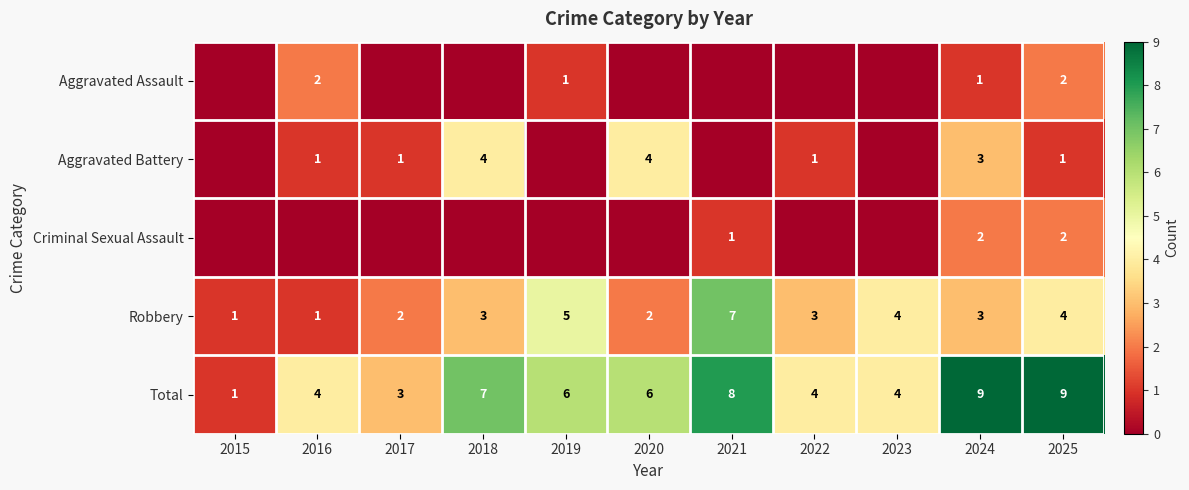

The Total series shows 6 at 2020. True or false?

True